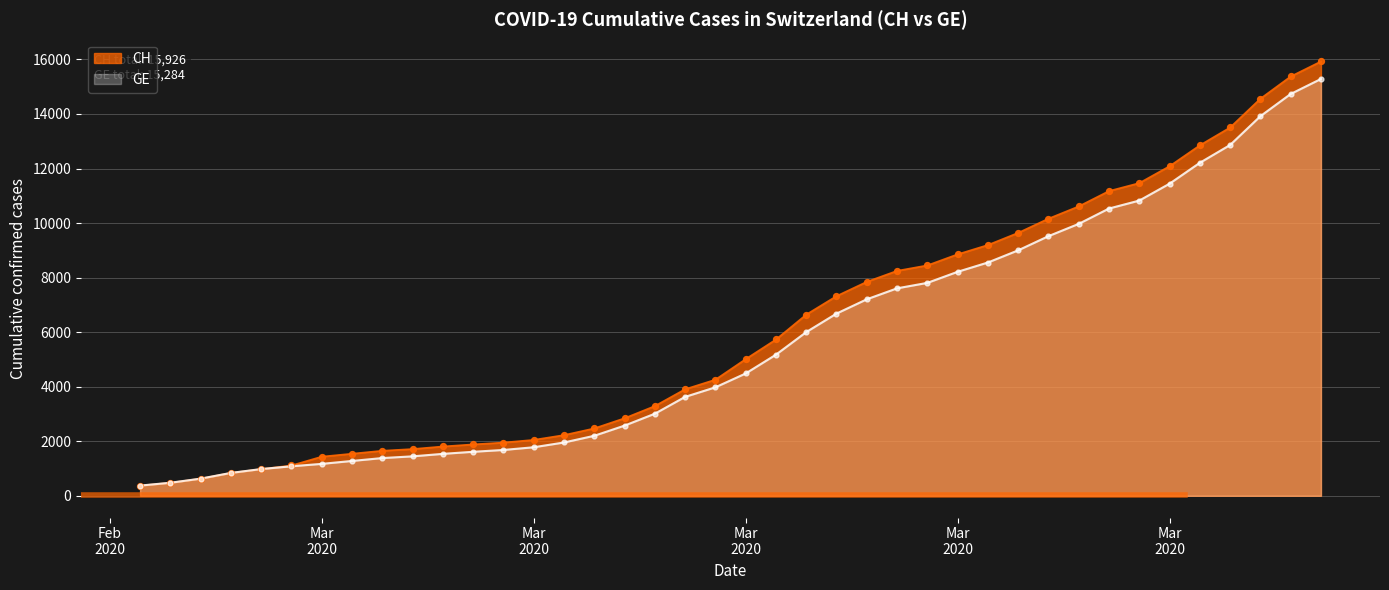

Which series reaches the maximum Y coordinate?

CH